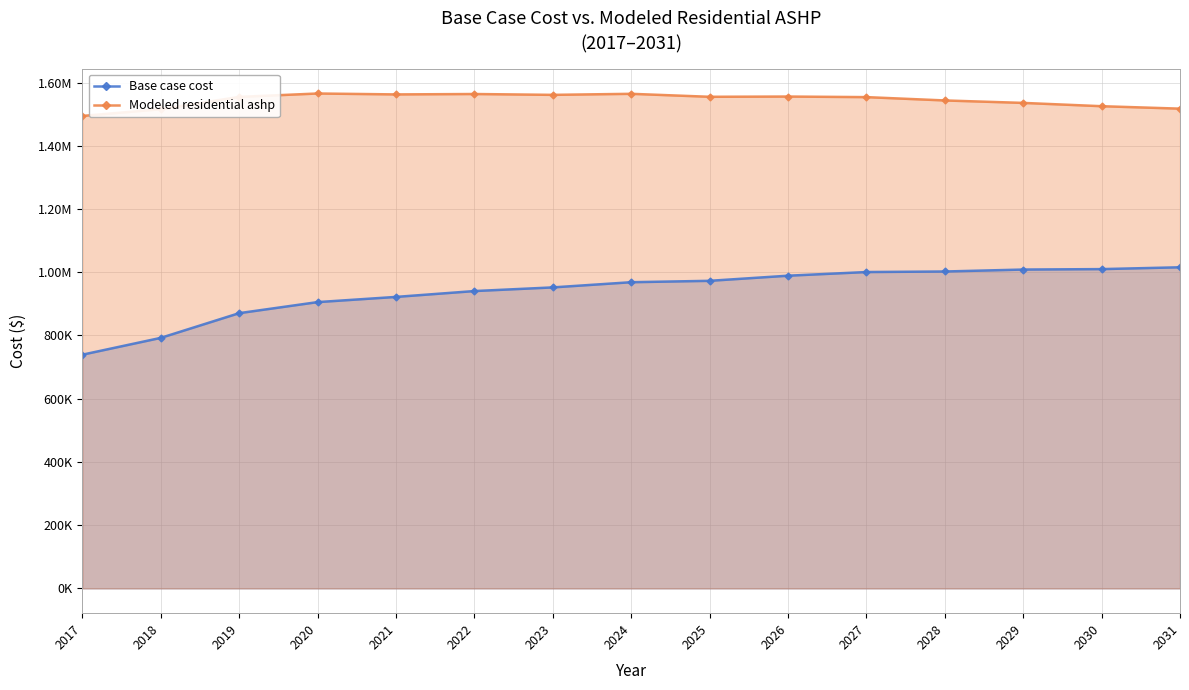

What is the sum of the Base case cost values at 2031 and 2017?

1755036.0